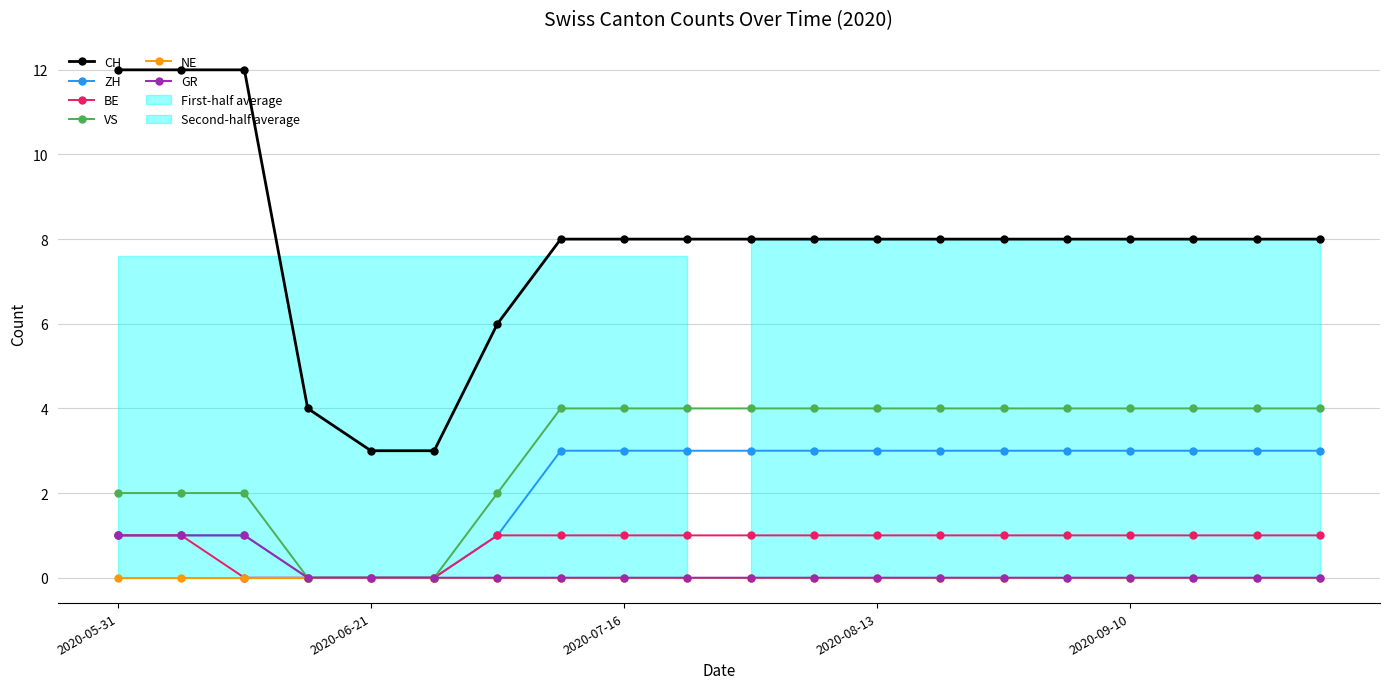

The value of BE at 2020-09-10 is 1. True or false?

True